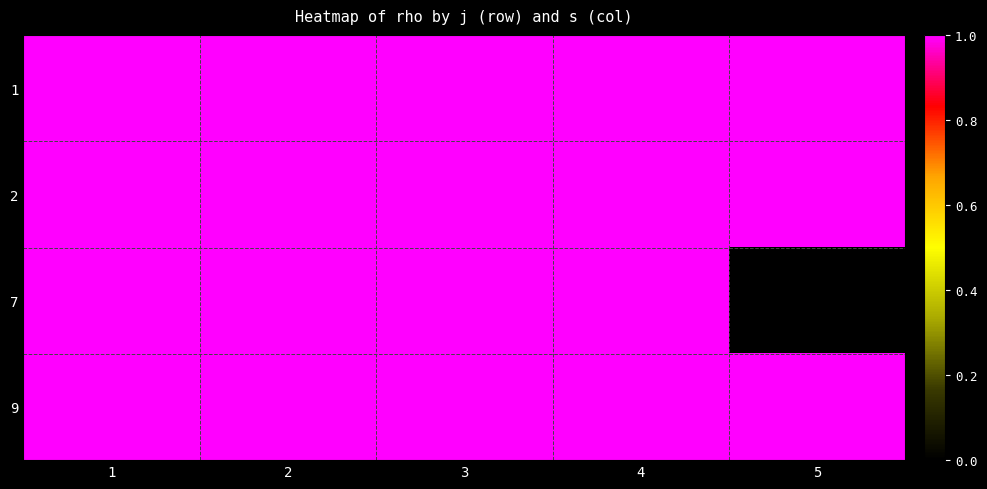

Count the number of categories in the chart.

5